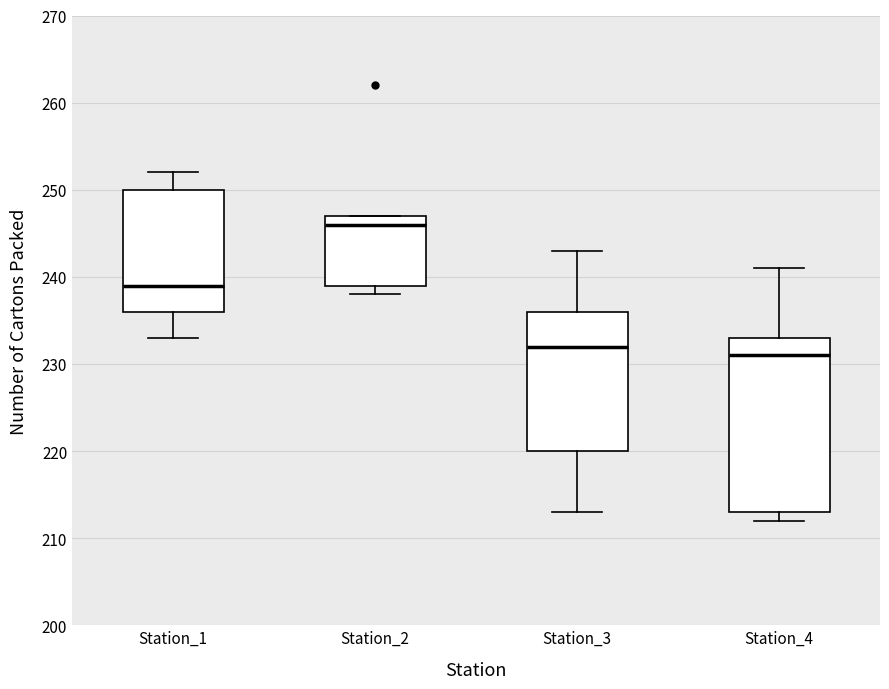

Reading left to right, transcribe this box plot: for each box, give where its median line is, the range the box spans, and where its two whiskers end, as read against the y-axis. The values are not printed on the chart, so give them approximately, as read against the axis.

Station_1: median 239, box 236 to 250, whiskers 233 to 252
Station_2: median 246, box 239 to 247, whiskers 238 to 247
Station_3: median 232, box 220 to 236, whiskers 213 to 243
Station_4: median 231, box 213 to 233, whiskers 212 to 241